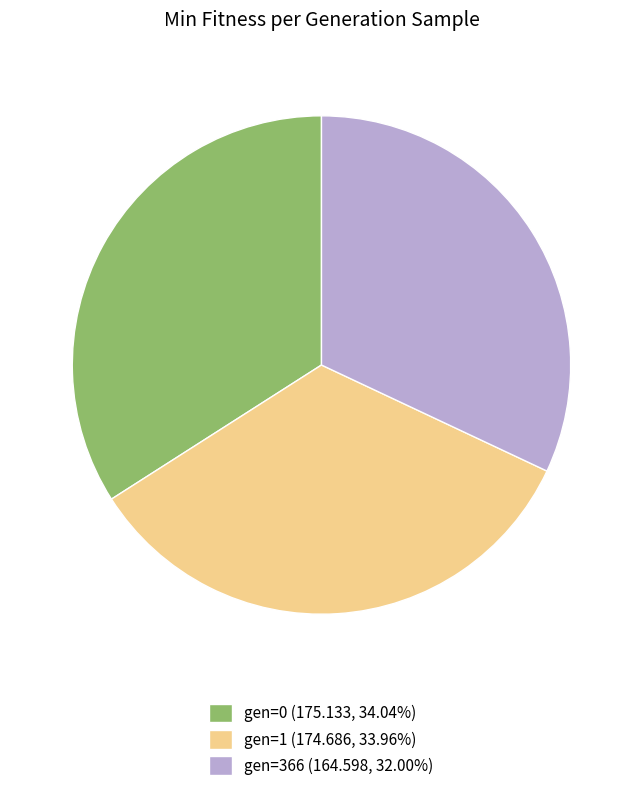

How many slices are in this pie chart?

3